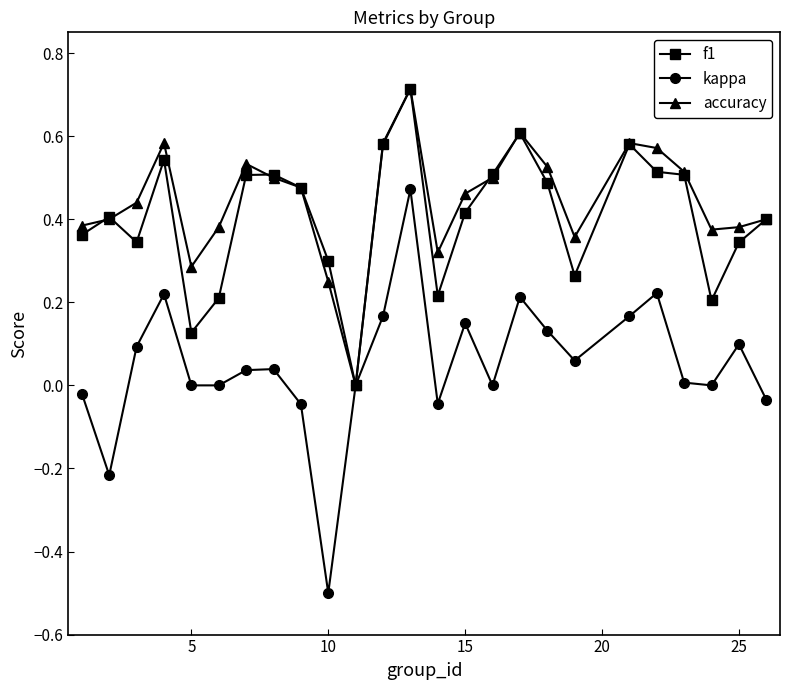

What is the greatest value displayed?

0.7